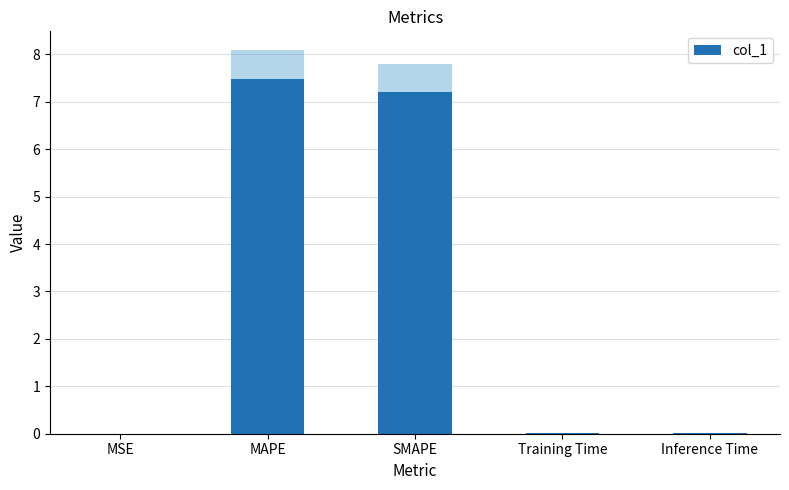

The value at Inference Time is 0.0. True or false?

False